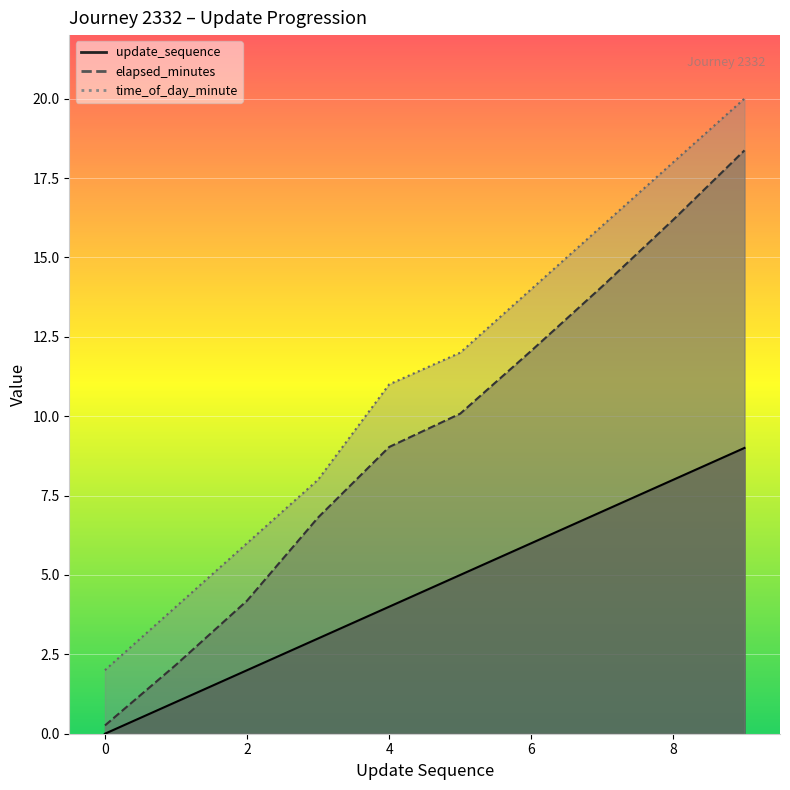

What are all the series names shown in the legend?

update_sequence, elapsed_minutes, time_of_day_minute